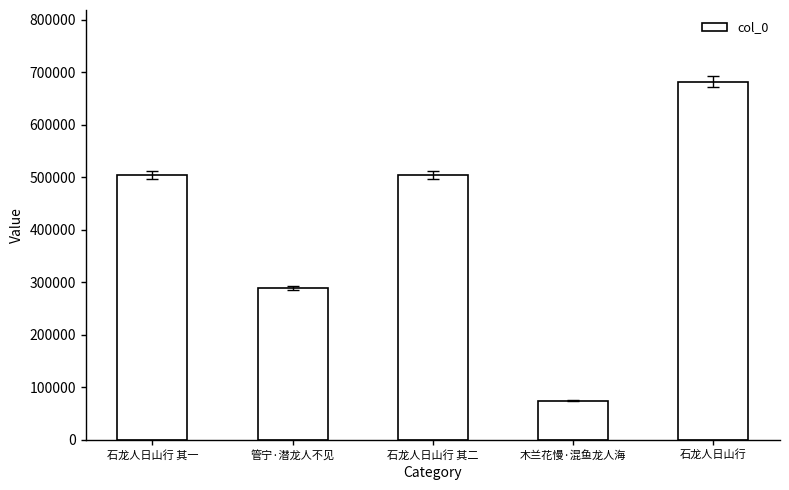

What is the label of the 2nd bar from the right?

木兰花慢·混鱼龙人海